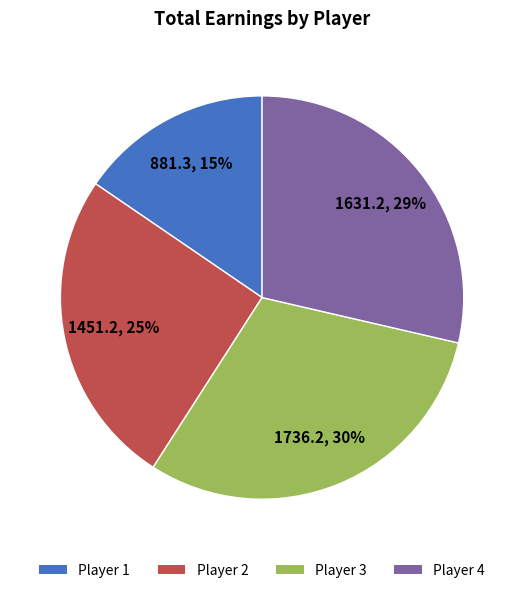

To the nearest percent, what is the average slice percentage?

25%